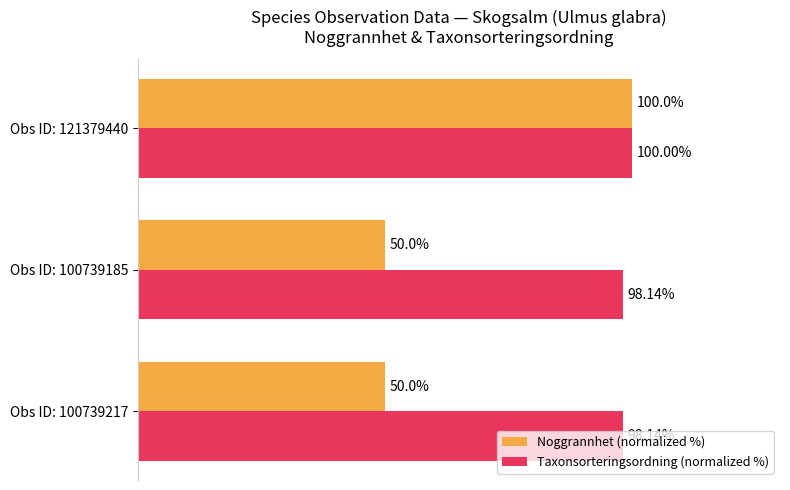

Which series changed the most between Obs ID: 100739185 and Obs ID: 121379440?

Noggrannhet (normalized %)